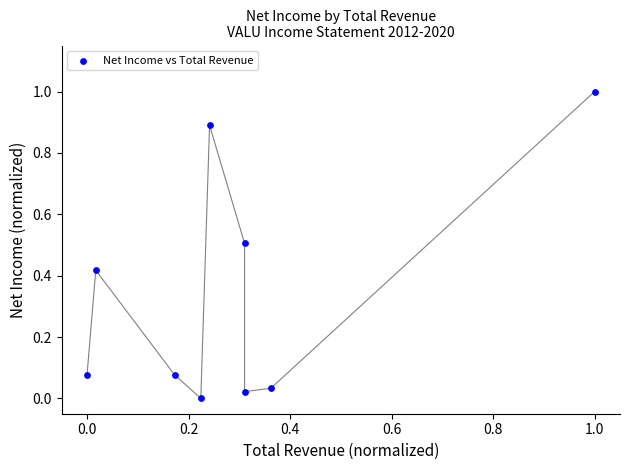

What is the range of Y values (max minus min)?

1.0